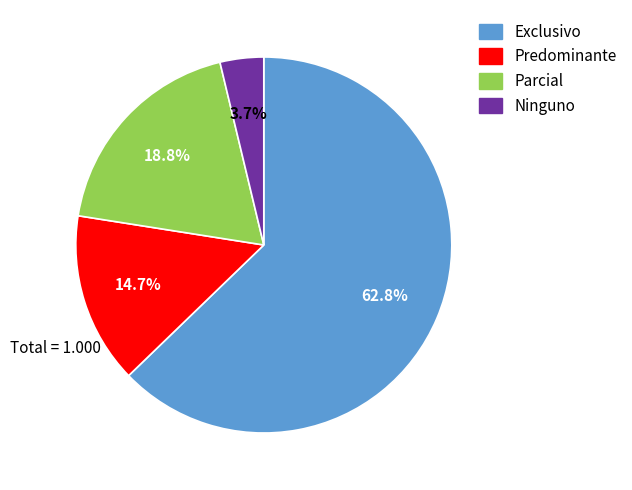

Is the sum of Ninguno and Parcial greater than half?

No